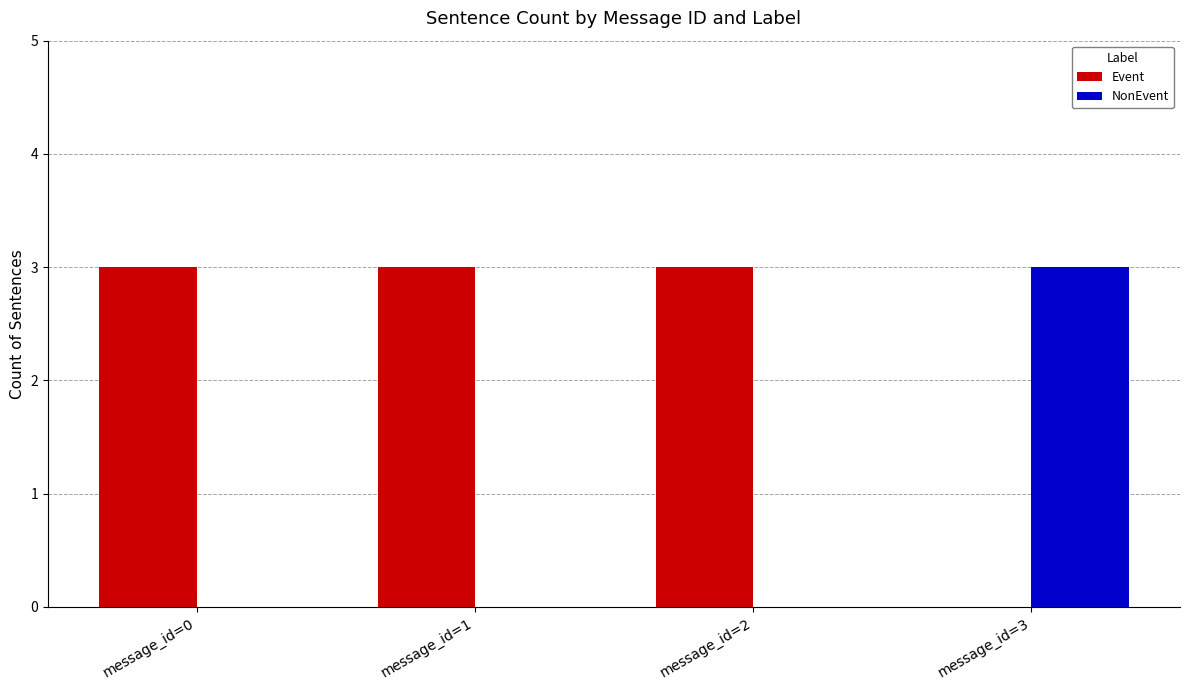

The value of Event at message_id=3 is 1. True or false?

False